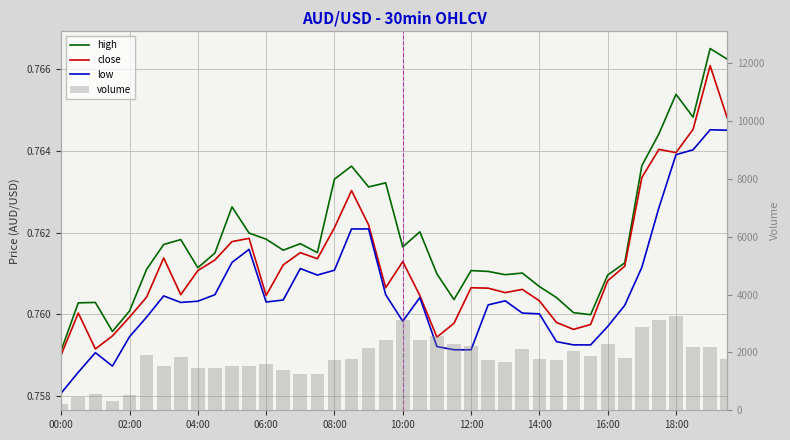

Reading right to left, extract all data points from this chart.

high: 0.8	0.8	0.8	0.8	0.8	0.8	0.8	0.8	0.8	0.8	0.8	0.8	0.8	0.8	0.8	0.8	0.8	0.8	0.8	0.8	0.8	0.8	0.8	0.8	0.8	0.8	0.8	0.8	0.8	0.8	0.8	0.8	0.8	0.8	0.8	0.8	0.8	0.8	0.8	0.8
close: 0.8	0.8	0.8	0.8	0.8	0.8	0.8	0.8	0.8	0.8	0.8	0.8	0.8	0.8	0.8	0.8	0.8	0.8	0.8	0.8	0.8	0.8	0.8	0.8	0.8	0.8	0.8	0.8	0.8	0.8	0.8	0.8	0.8	0.8	0.8	0.8	0.8	0.8	0.8	0.8
low: 0.8	0.8	0.8	0.8	0.8	0.8	0.8	0.8	0.8	0.8	0.8	0.8	0.8	0.8	0.8	0.8	0.8	0.8	0.8	0.8	0.8	0.8	0.8	0.8	0.8	0.8	0.8	0.8	0.8	0.8	0.8	0.8	0.8	0.8	0.8	0.8	0.8	0.8	0.8	0.8
volume: 1762.0	2173.0	2175.0	3276.0	3112.0	2868.0	1820.0	2278.0	1890.0	2063.0	1735.0	1783.0	2105.0	1672.0	1732.0	2217.0	2301.0	2568.0	2441.0	3139.0	2418.0	2153.0	1776.0	1752.0	1253.0	1252.0	1383.0	1606.0	1531.0	1530.0	1469.0	1462.0	1851.0	1544.0	1906.0	533.0	322.0	550.0	466.0	203.0